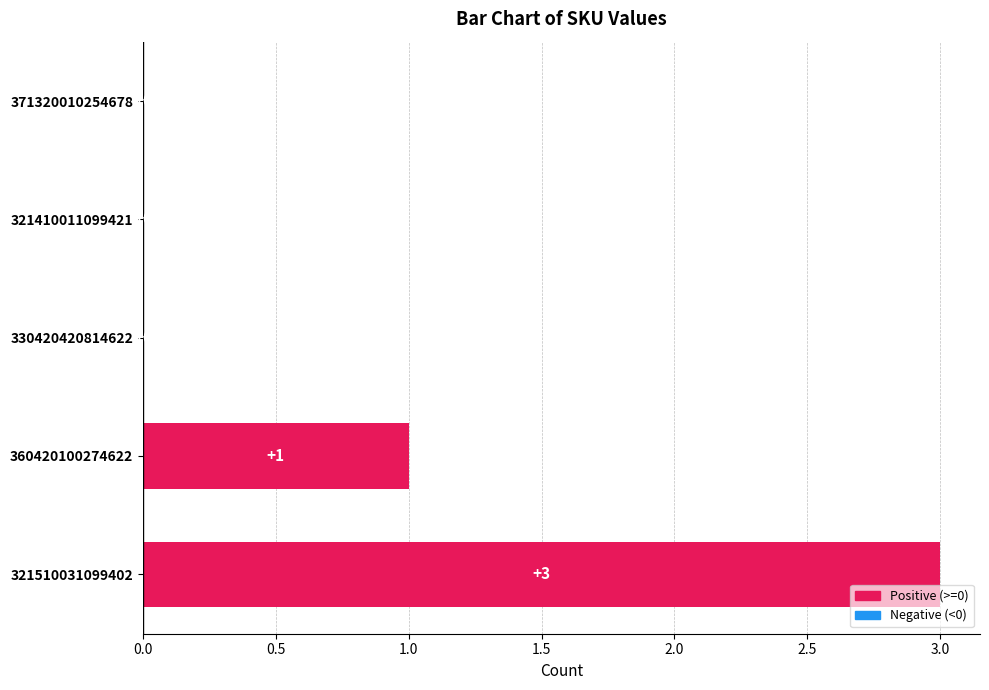

The value at 371320010254678 is 0. True or false?

True